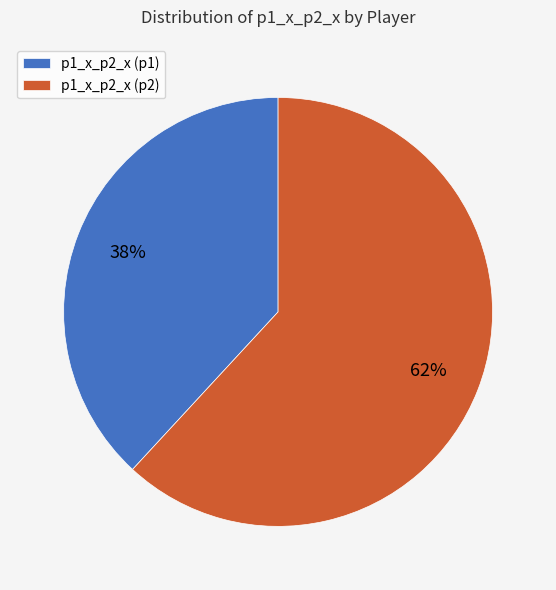

To the nearest percent, what is the difference between the largest and smallest slice percentages?

24%